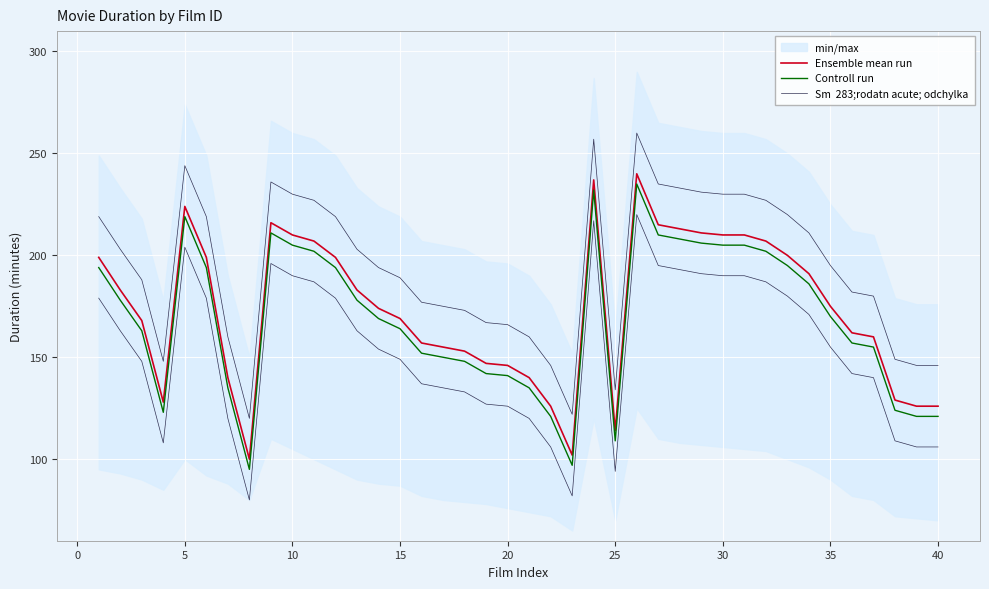

What is the average value of the Ensemble mean run series?

174